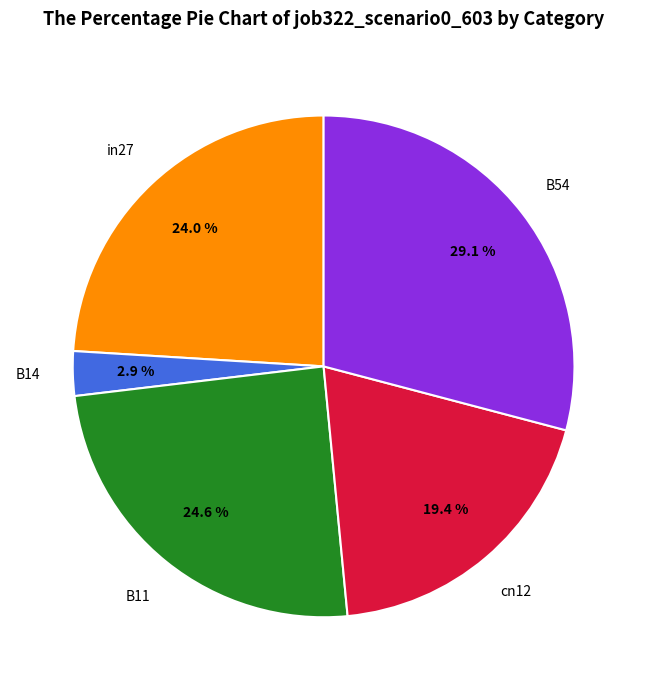

Is there any slice that represents more than half of the pie?

No